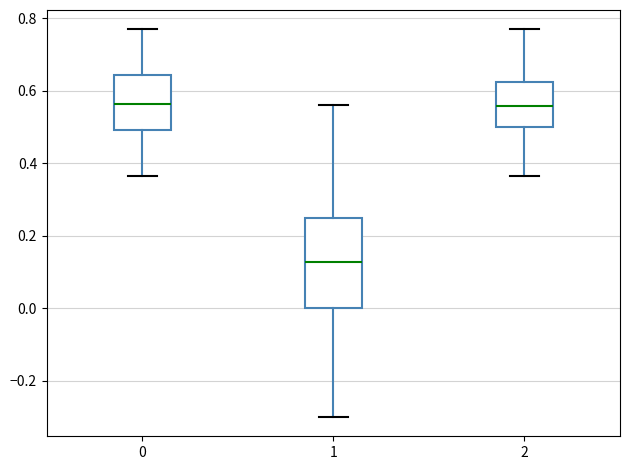

Reading left to right, read every box against the y-axis: the position of its median line, the range the box covers, and the ends of its whiskers. The values are not printed on the chart, so give them approximately, as read against the axis.

0: median 0.56, box 0.50 to 0.64, whiskers 0.36 to 0.76
1: median 0.12, box 0.00 to 0.26, whiskers -0.30 to 0.56
2: median 0.56, box 0.50 to 0.62, whiskers 0.36 to 0.76